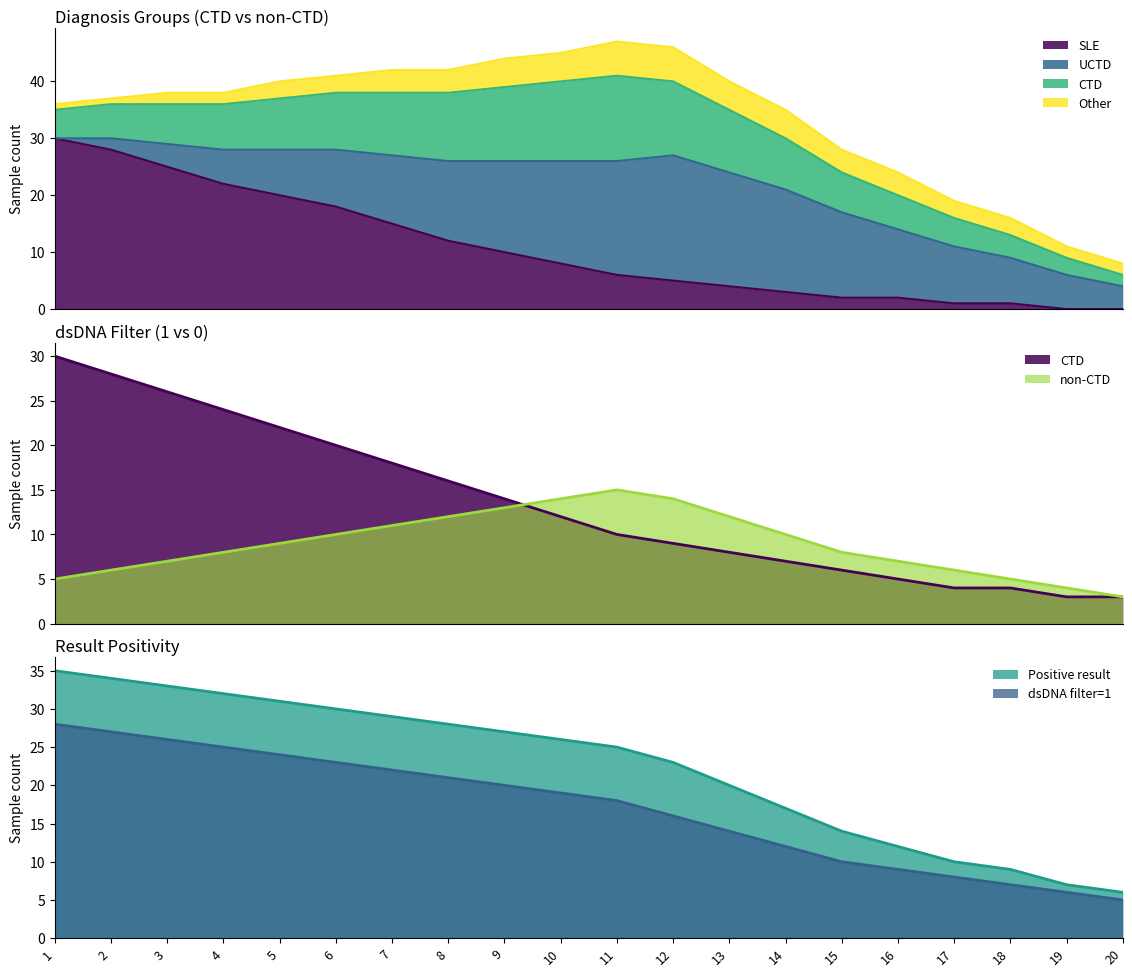

True or false: CTD and SLE intersect in this chart.

False